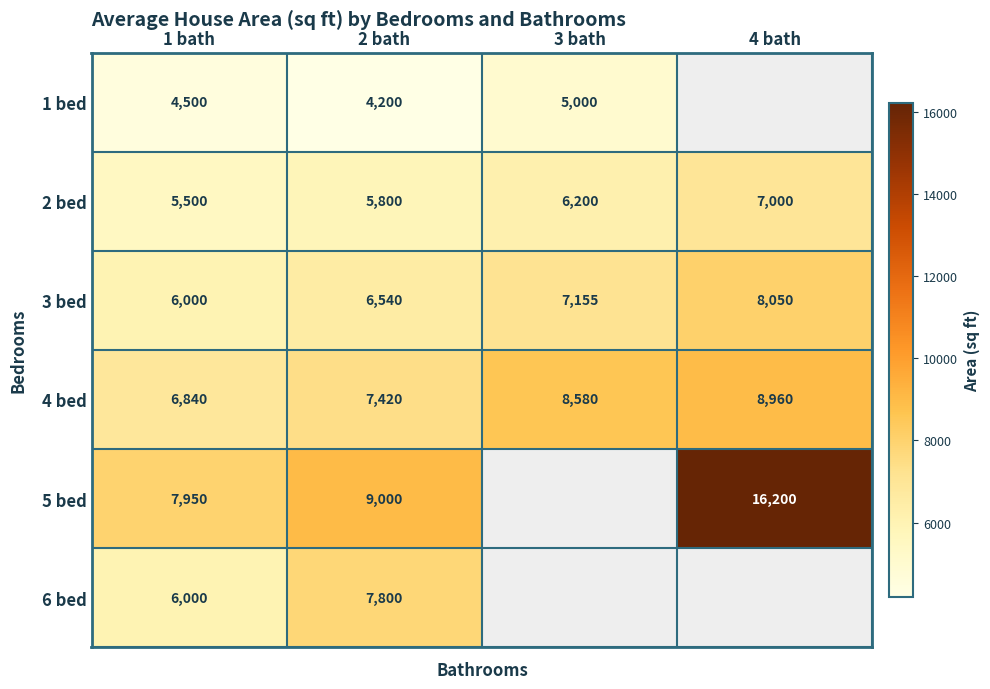

At which category does the chart reach its minimum across all series?

2 bath